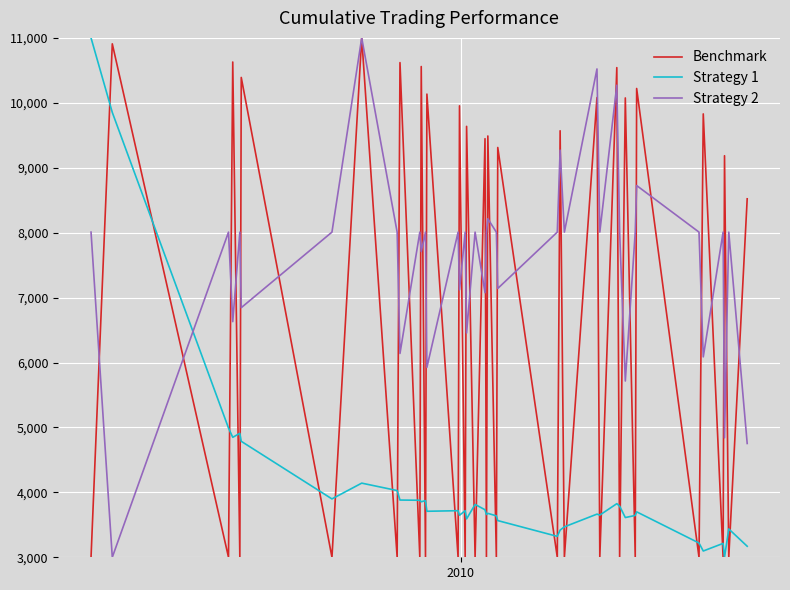

Which series has the largest total across all categories?

Strategy 2